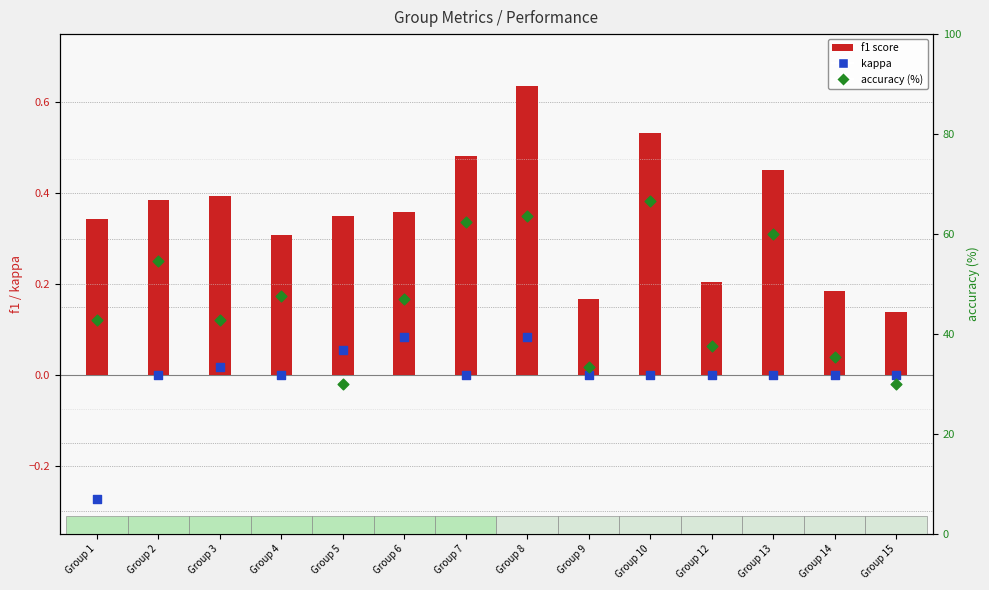

Which series reaches the minimum Y coordinate?

kappa